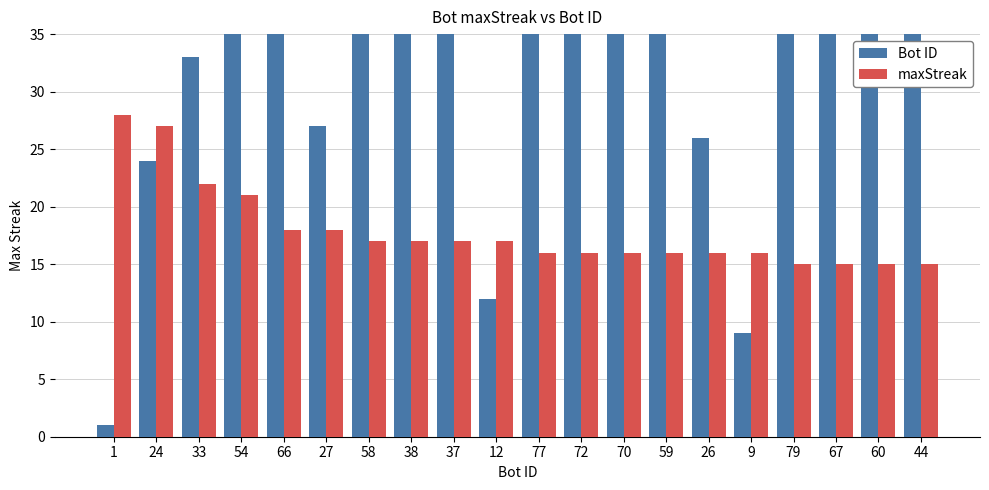

What value does the maxStreak series have at 24, to the nearest 5?

25